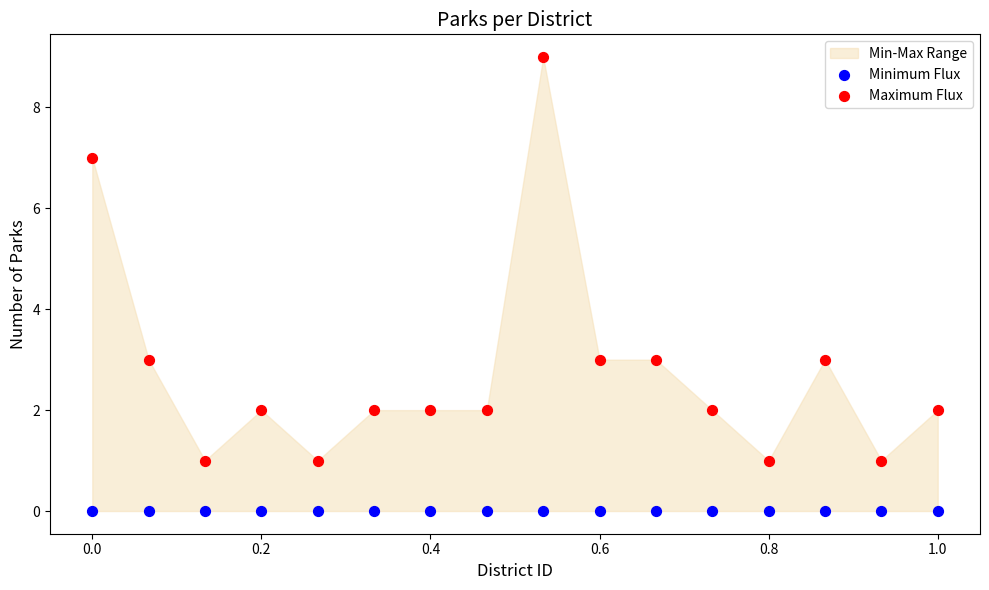

Which series reaches the maximum Y coordinate?

Maximum Flux